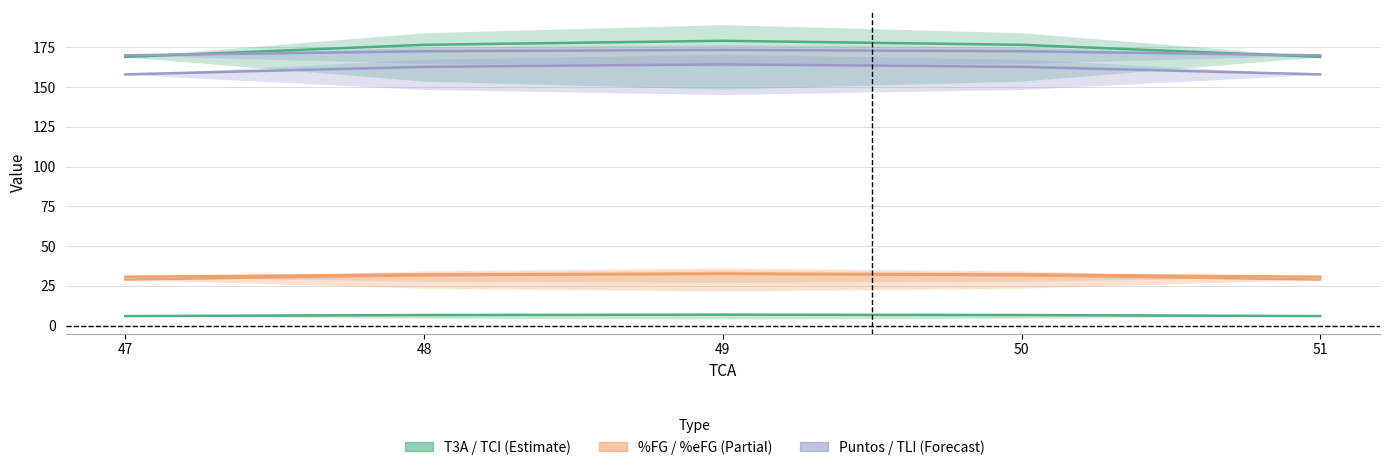

Which series has the widest spread of values?

TCI